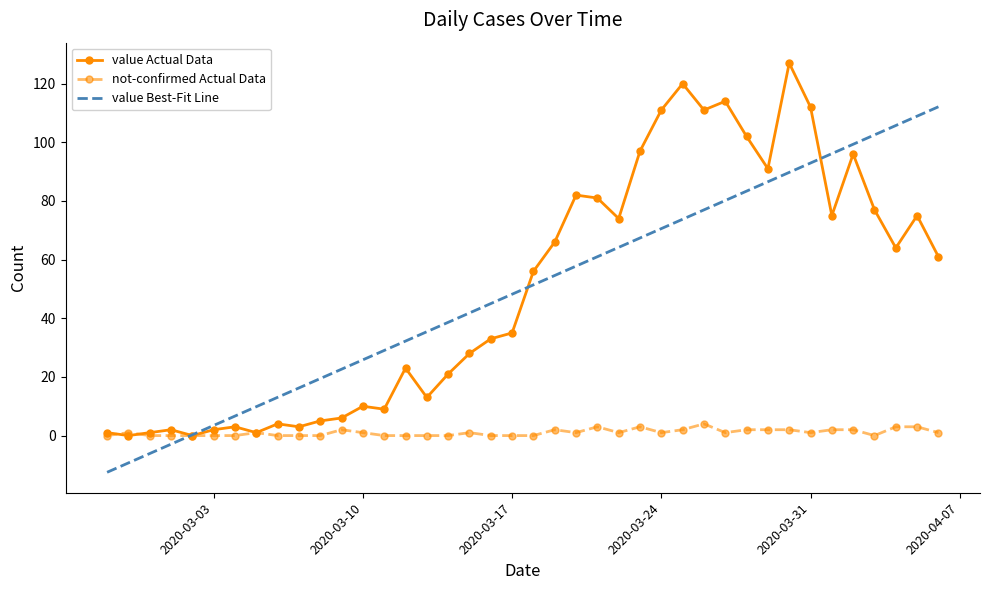

True or false: not-confirmed Actual Data has more than 2 interior local peaks.

True